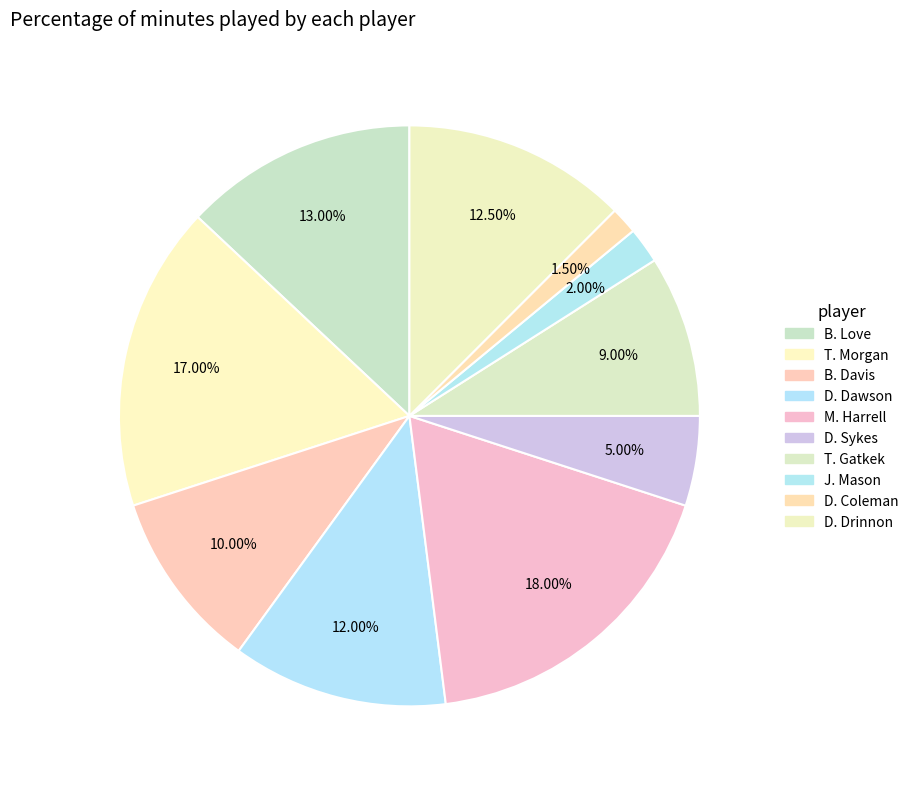

Is T. Gatkek the majority of the pie?

No